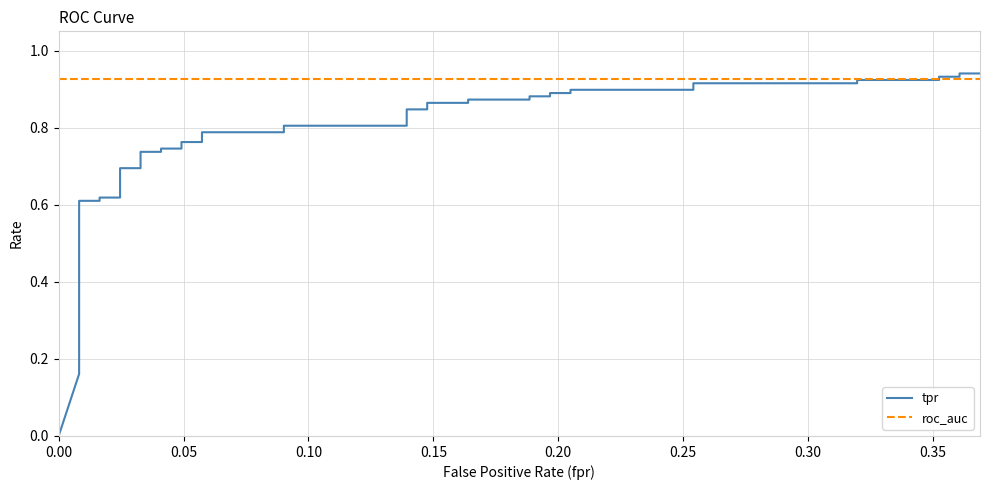

Is this an area chart (filled region under the line)?

No